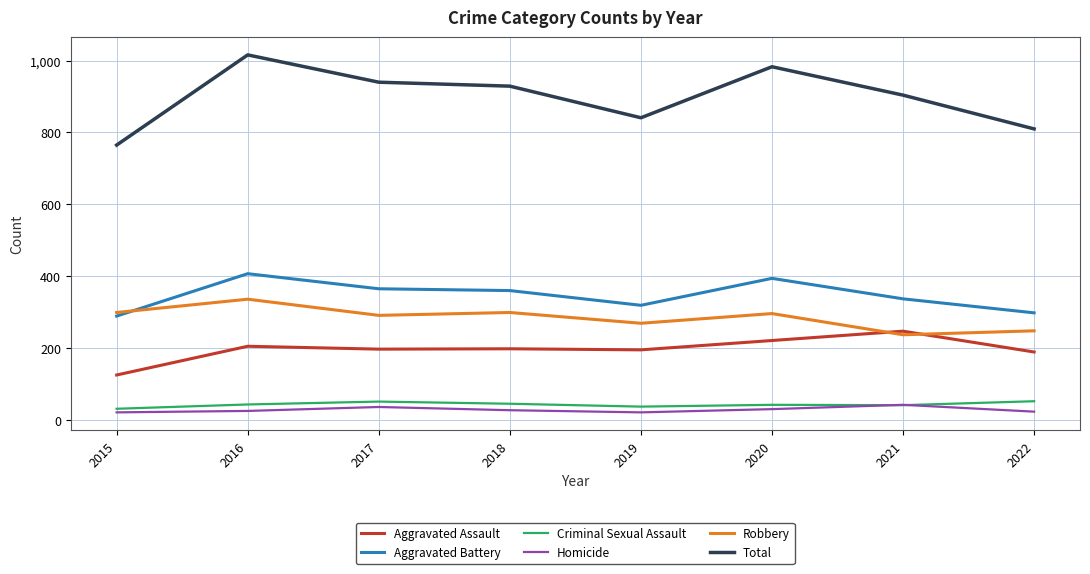

Is it true that Aggravated Assault equals 189 at 2022?

True